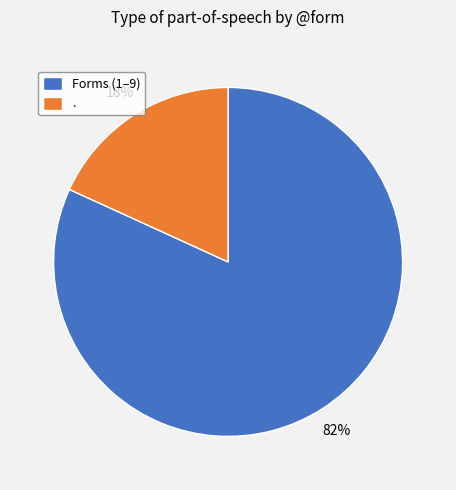

To the nearest percent, what portion does Forms (1–9) represent?

82%